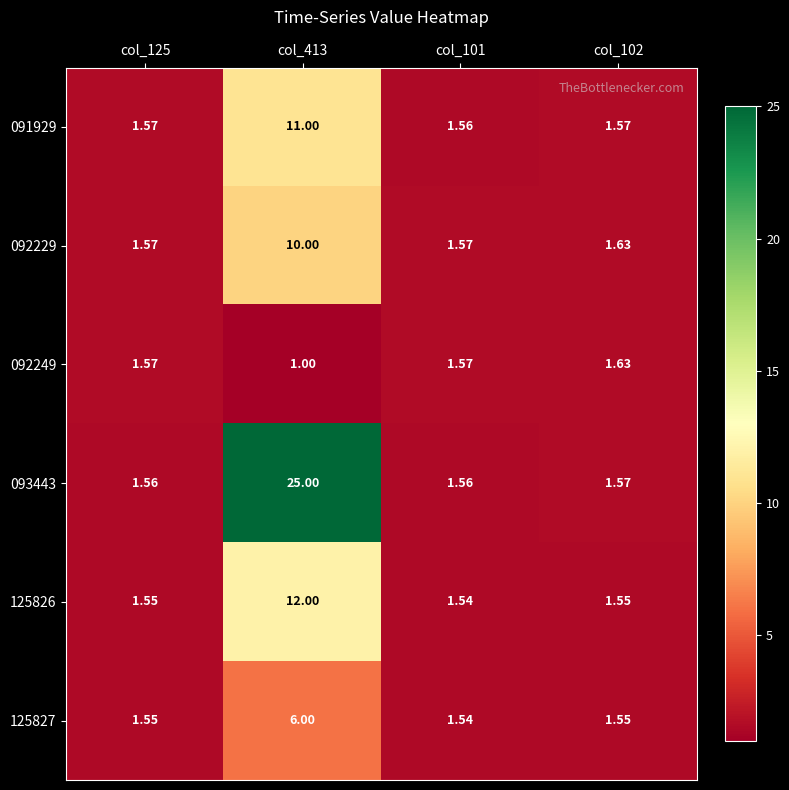

Is the value of 091929 at col_102 greater than the value of 125827 at col_102?

Yes